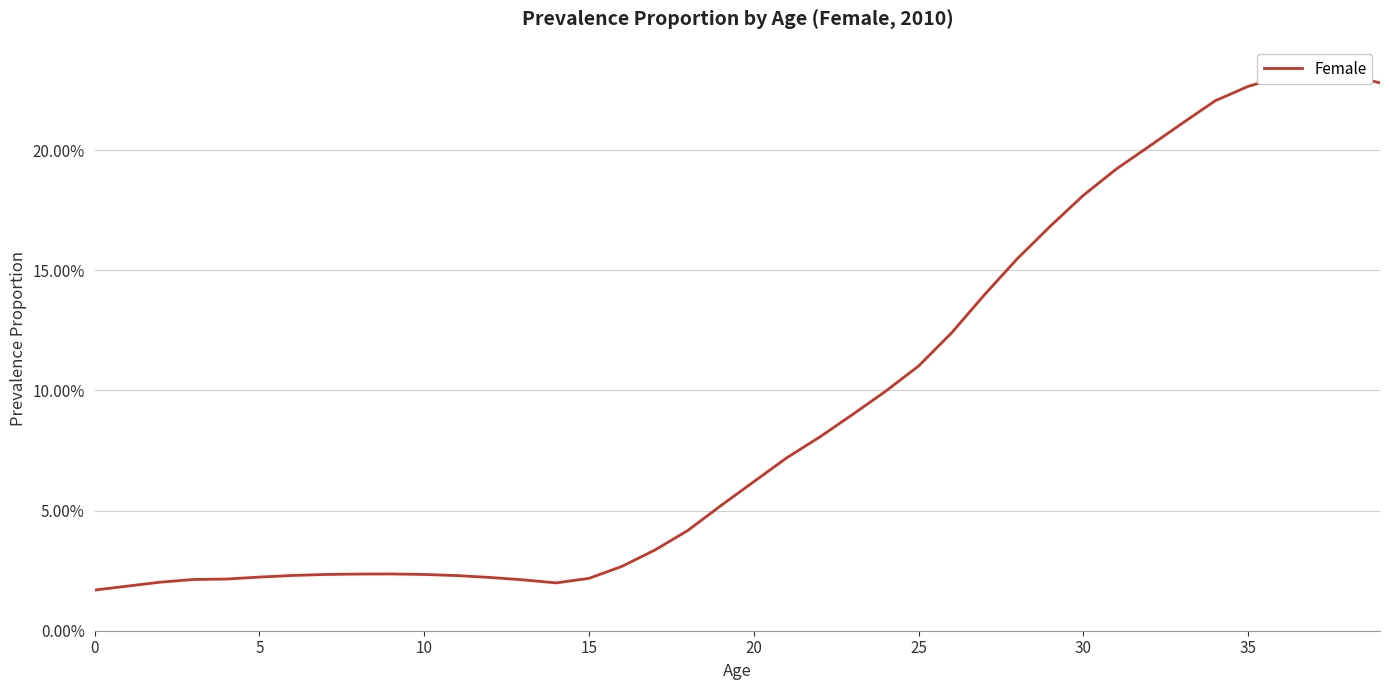

At which category does the data reach its first local valley?

14